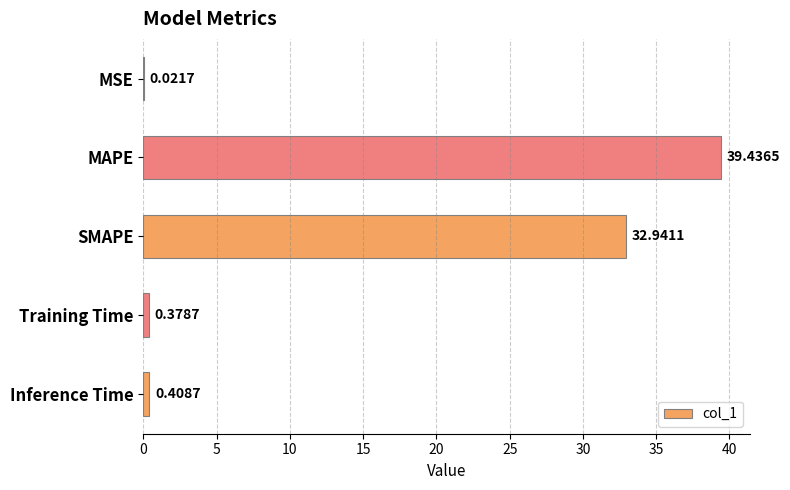

At which label is the value closest to 19?

SMAPE